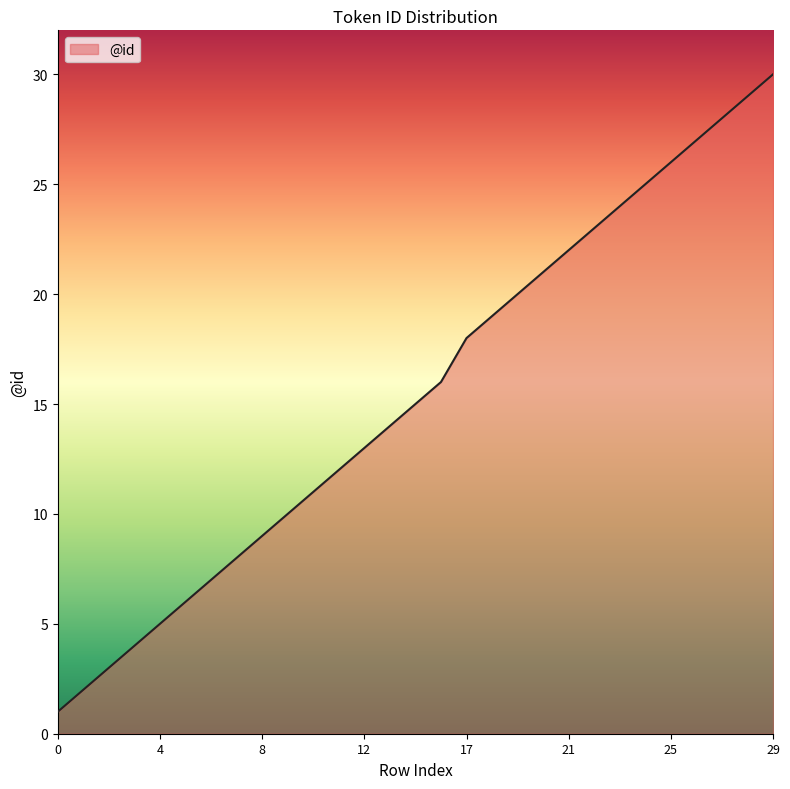

What is the greatest value displayed?

30